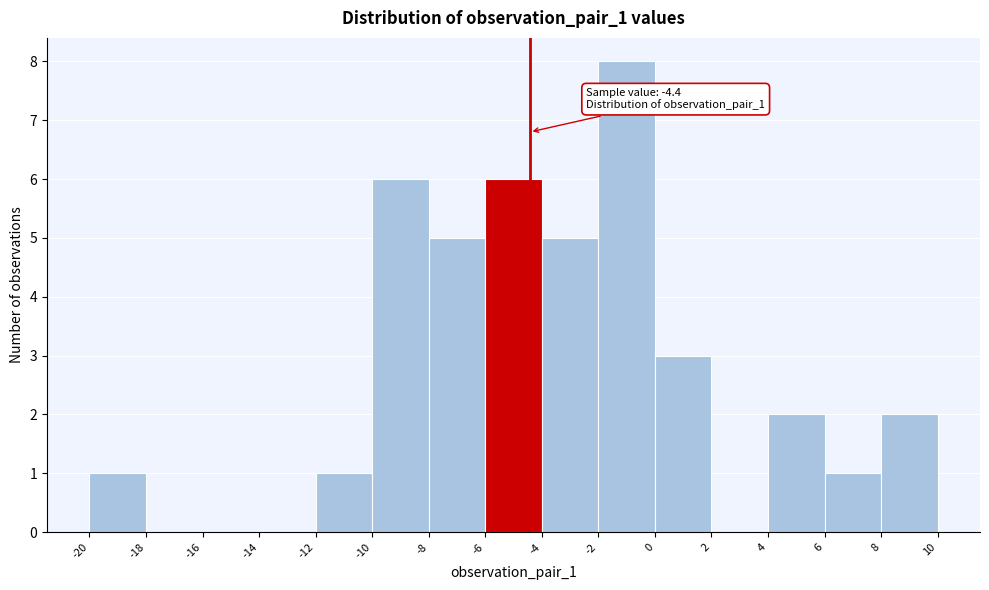

Over which range of the x-axis is the bar tallest?

-2 to 0